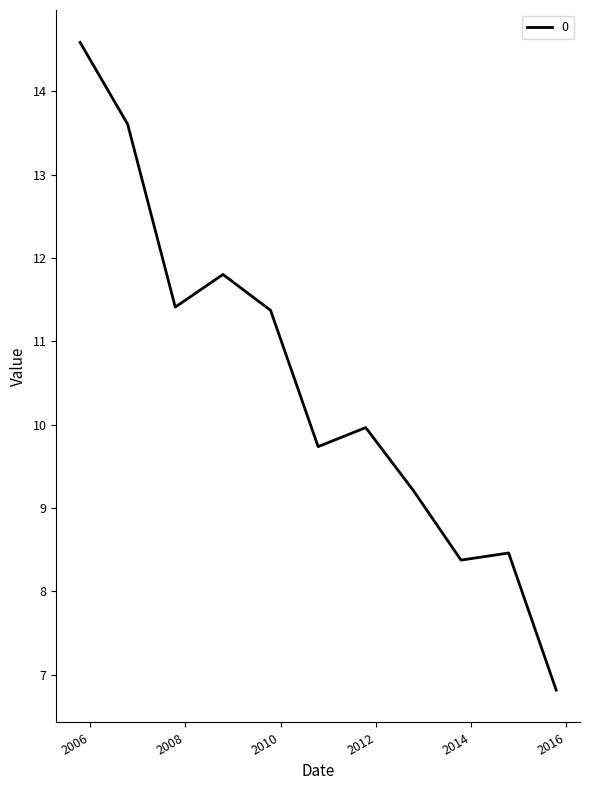

What is the difference between the maximum and minimum values?

7.8